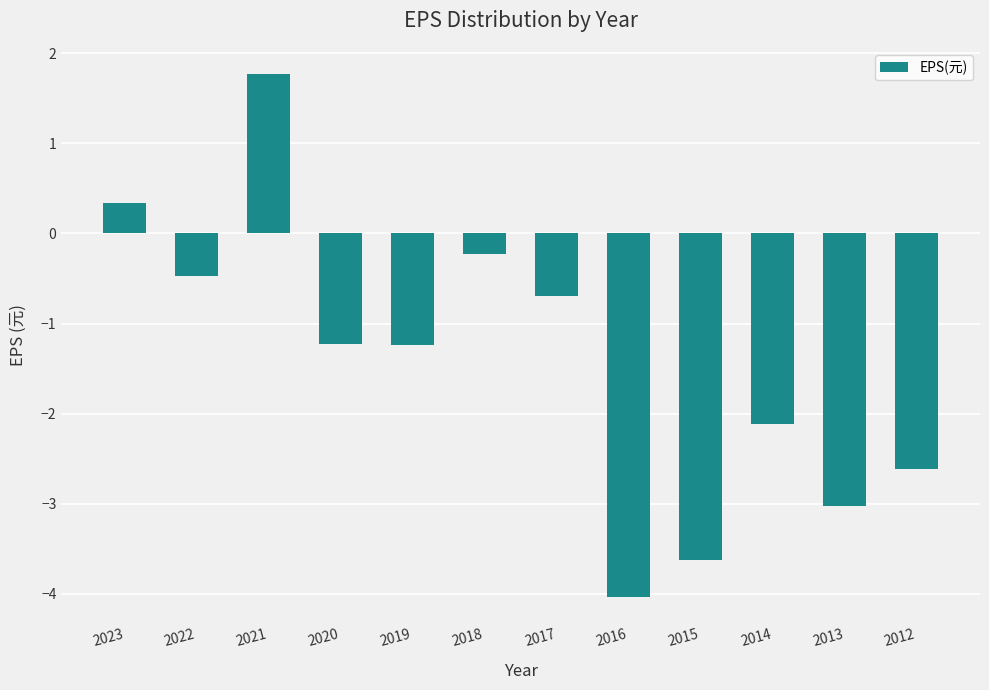

Reading left to right, transcribe all the data shown in this chart.

0.3	-0.5	1.8	-1.2	-1.2	-0.2	-0.7	-4.0	-3.6	-2.1	-3.0	-2.6